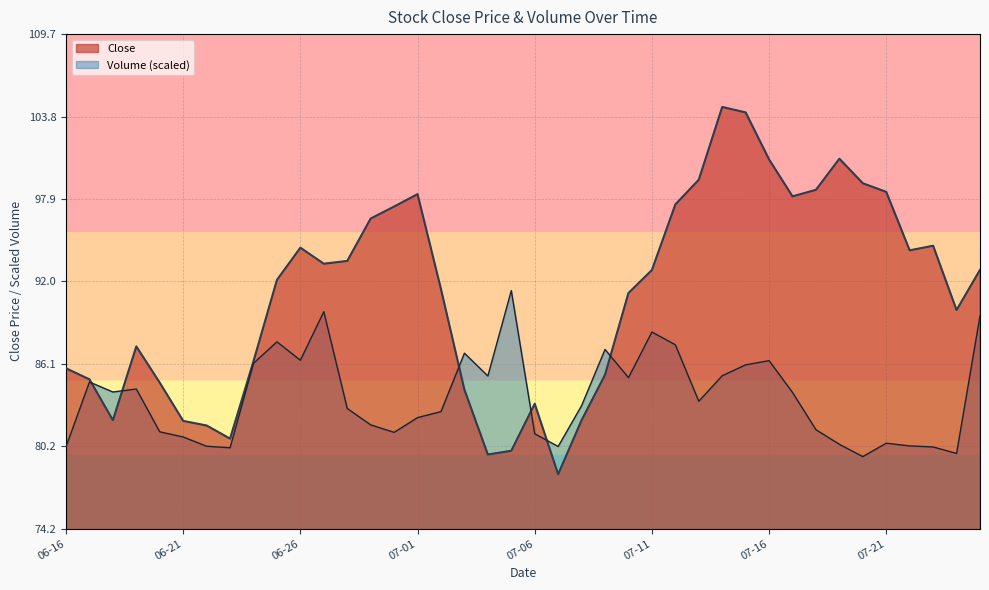

What is the highest value of the Volume series?

91.3